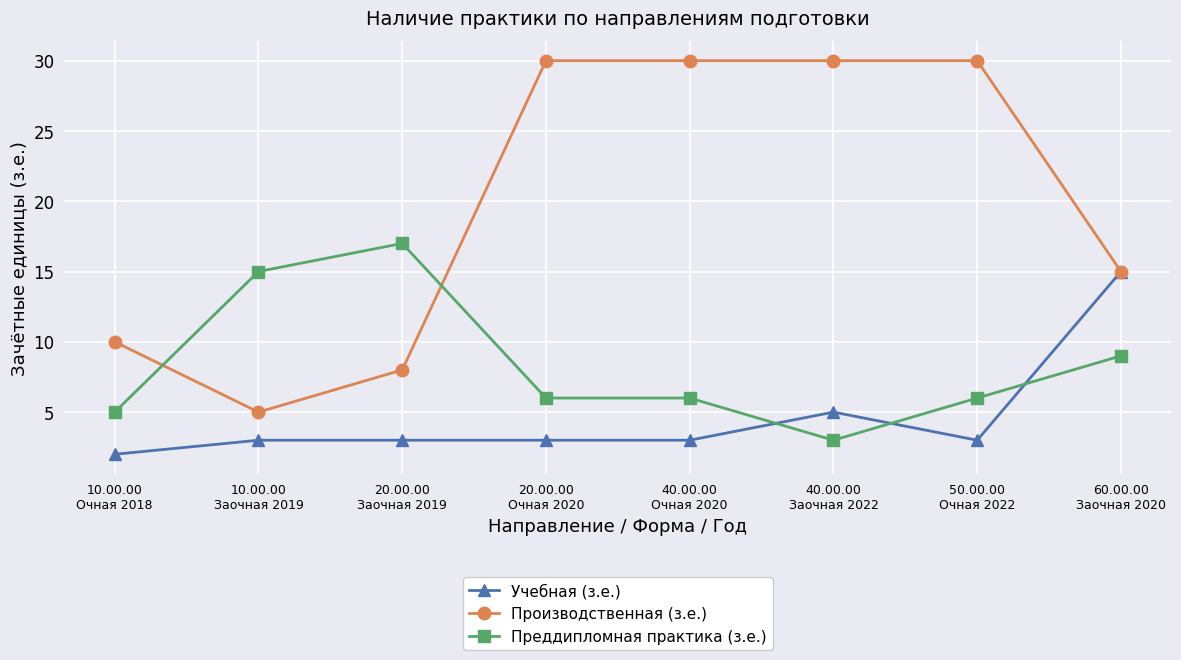

What is the lowest value of the Преддипломная практика (з.е.) series?

3